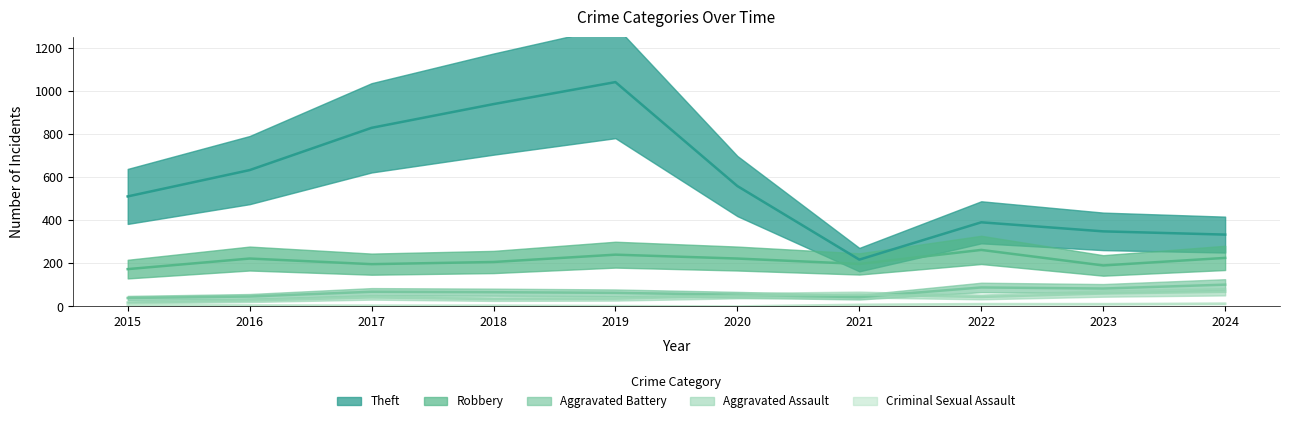

What is the value of the Aggravated Assault point at the 3rd from the left?

42